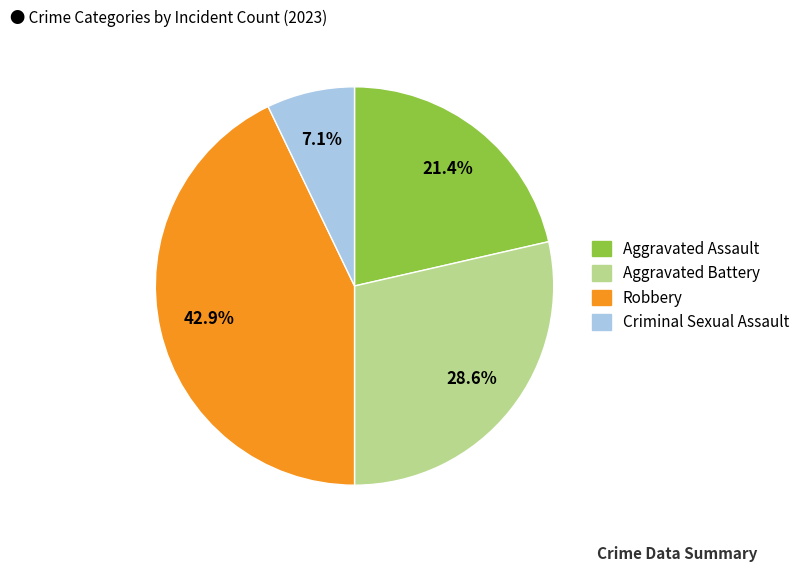

Does any single category account for the majority?

No